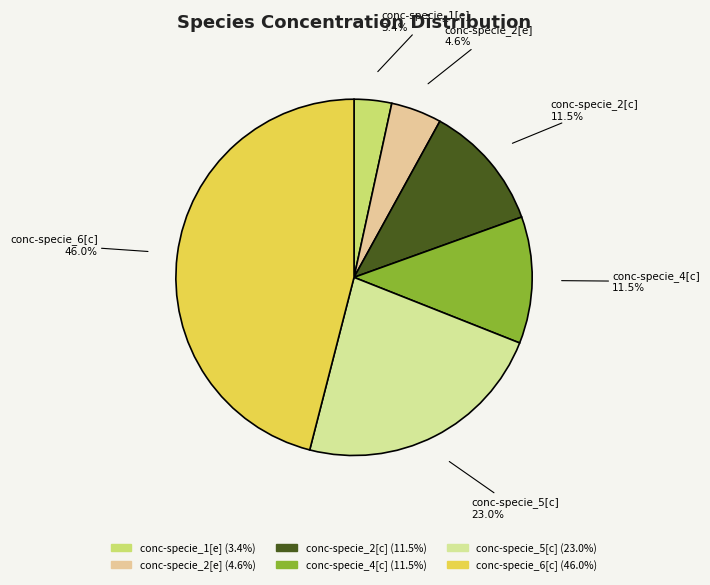

Does any single category account for the majority?

No